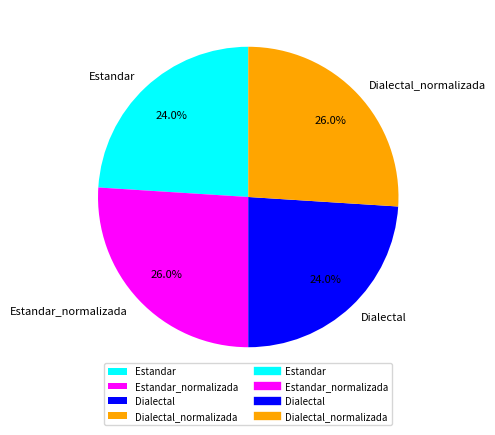

To the nearest percent, what percentage of the pie is Estandar_normalizada?

26%